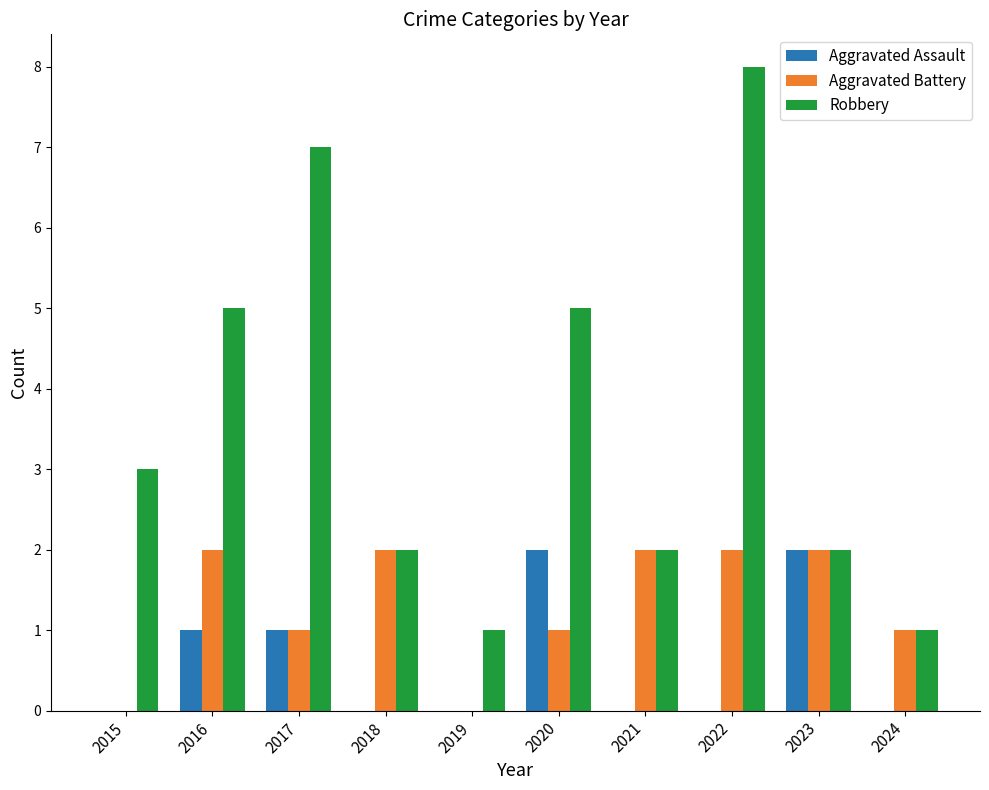

The value of Aggravated Battery at 2022 is 1. True or false?

False